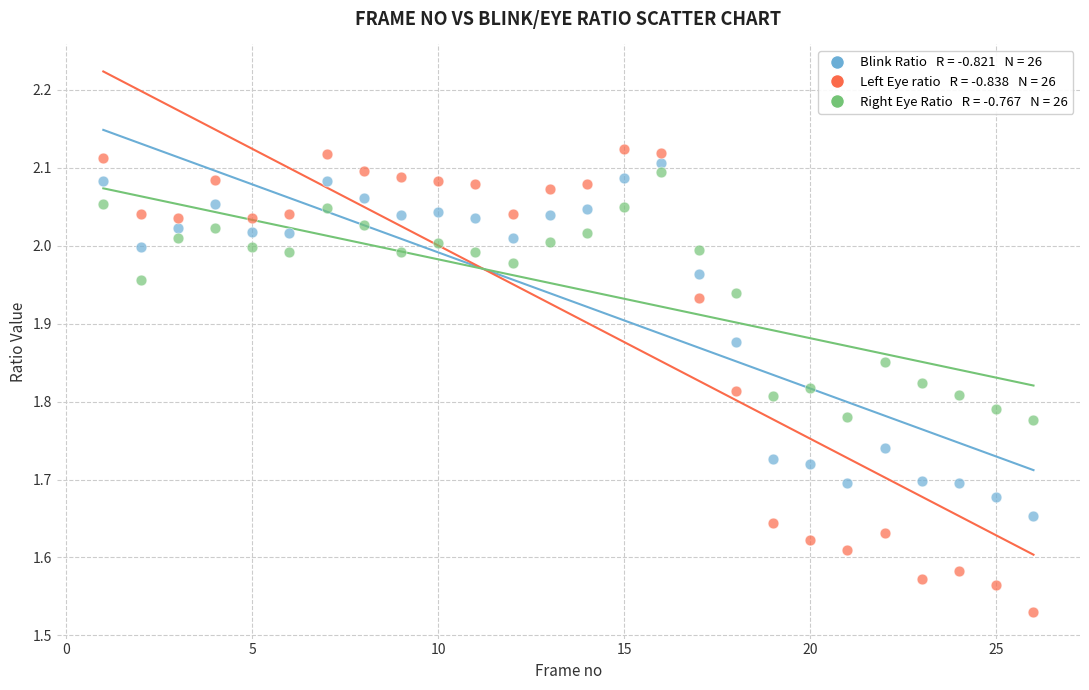

Across all data points, what is the range of Y values (max minus min)?

0.6